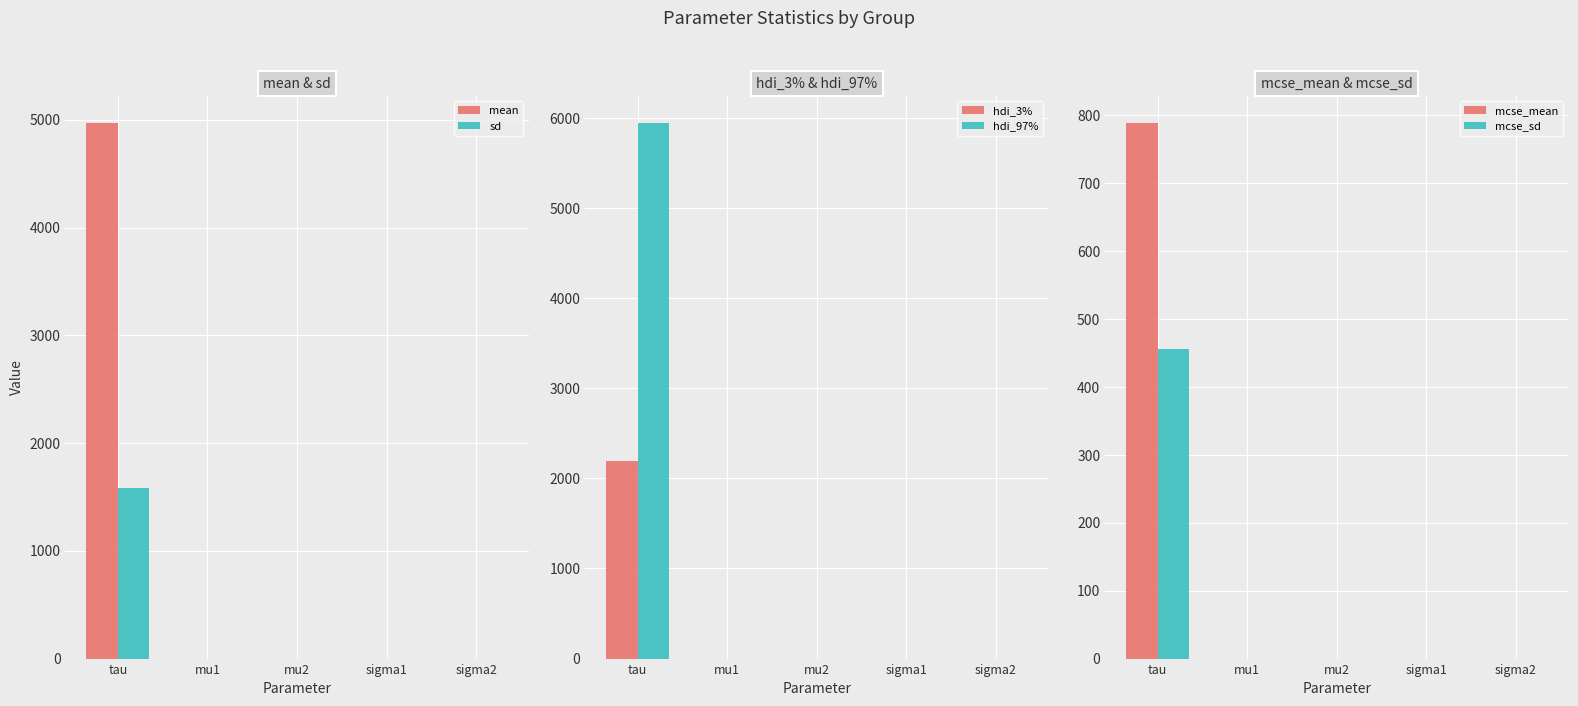

Is the value of hdi_3% at tau greater than the value of mcse_sd at sigma1?

Yes